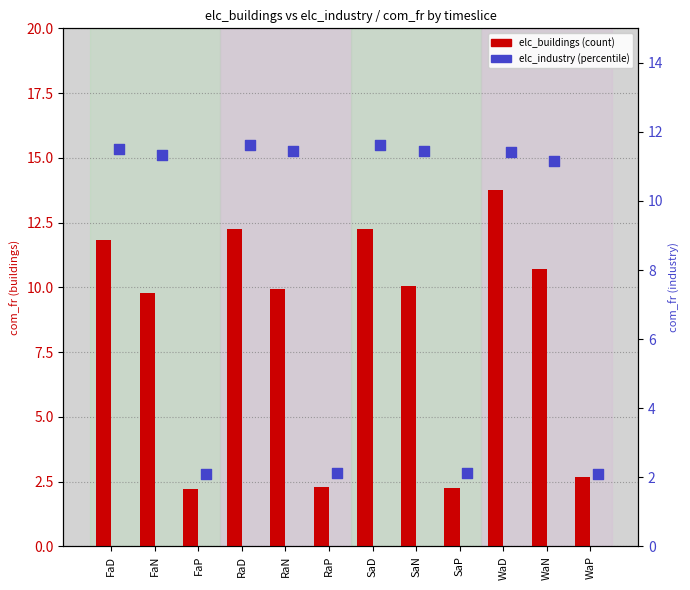

At how many categories does at least one series exceed 8?

8